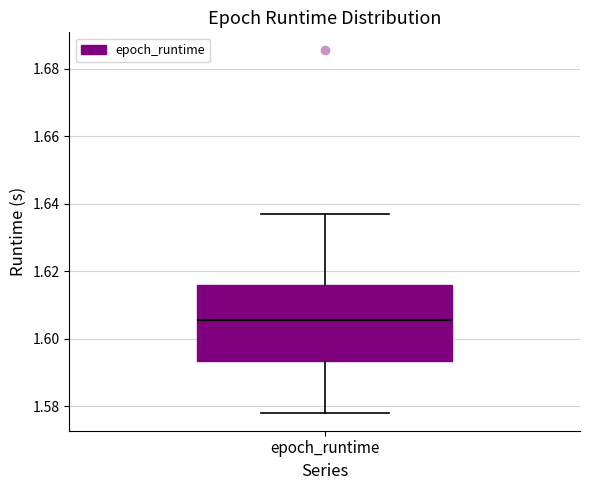

Read this box plot against the y-axis: the position of the median line, the range covered by the box, and the ends of both whiskers. The values are not printed on the chart, so give them approximately, as read against the axis.

median 1.606, box 1.594 to 1.616, whiskers 1.578 to 1.636